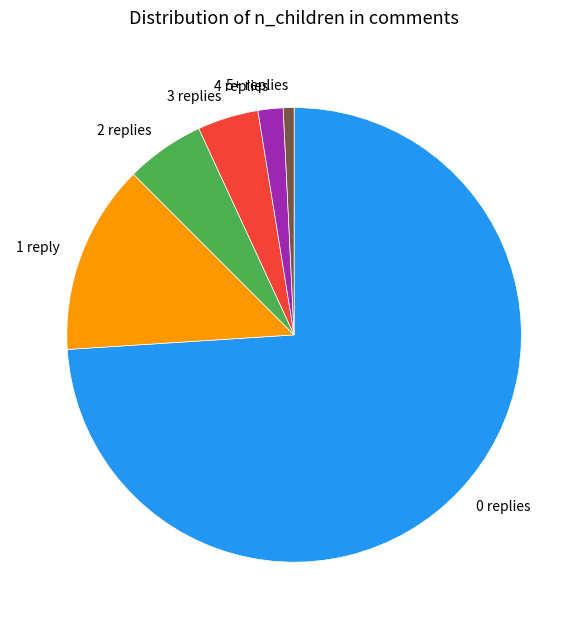

Approximately how many times larger is the value at 1 compared to 2?

2.4